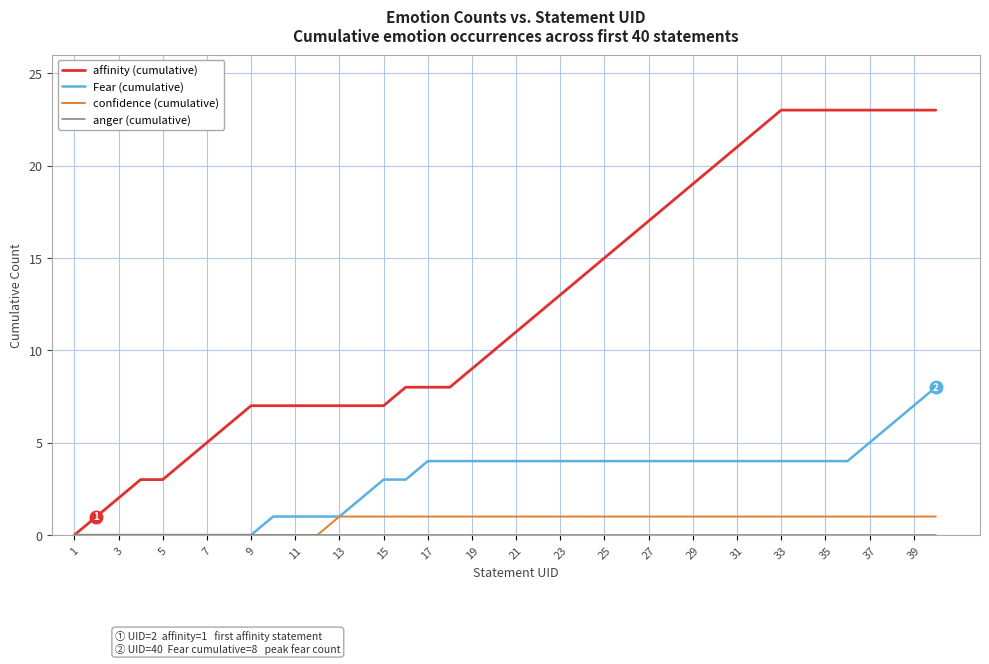

What is the highest value of the Fear (cumulative) series?

8